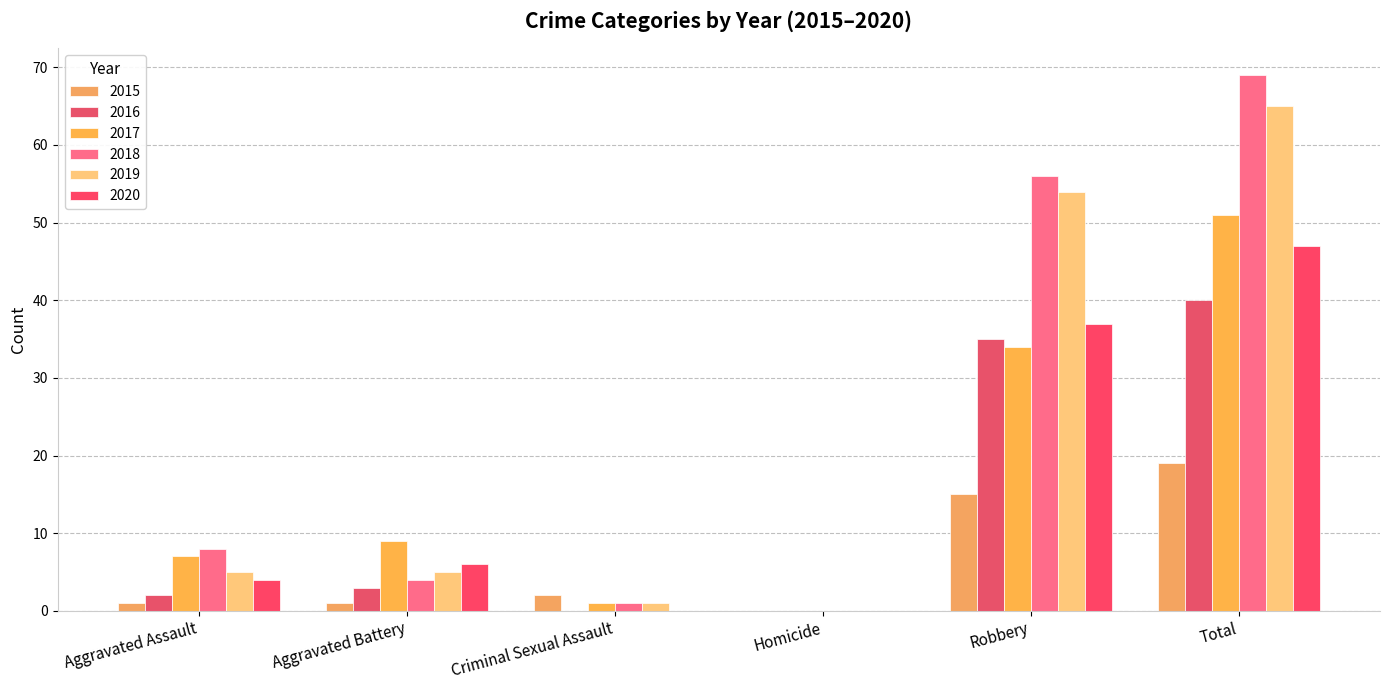

Which series changed the most between Aggravated Battery and Homicide?

2017